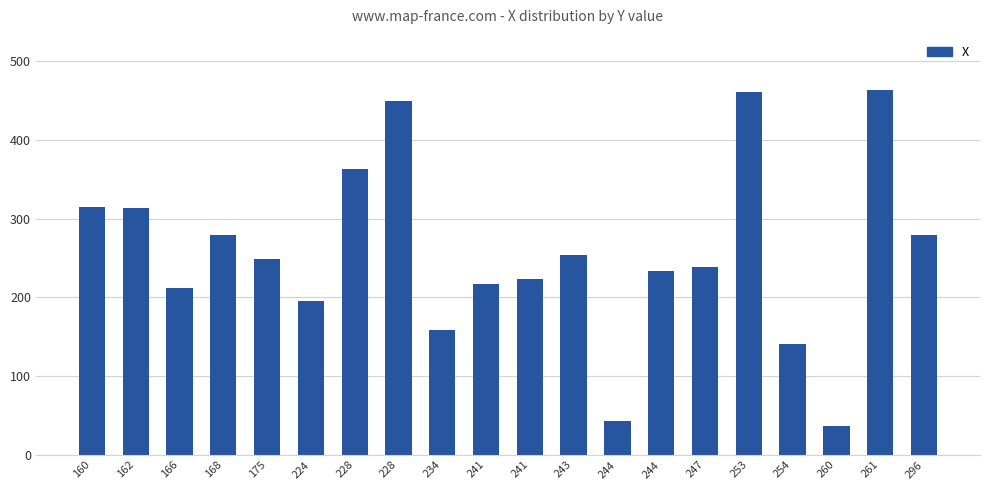

Reading left to right, extract all data points from this chart.

315	313	212	279	249	196	363	449	159	217	224	254	43	233	239	461	141	37	464	279